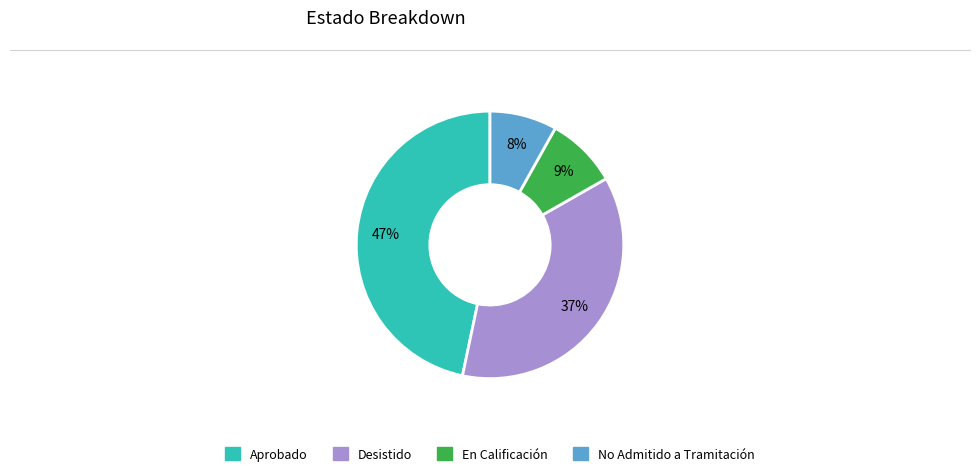

To the nearest percent, what percentage of the pie is En Calificación?

9%